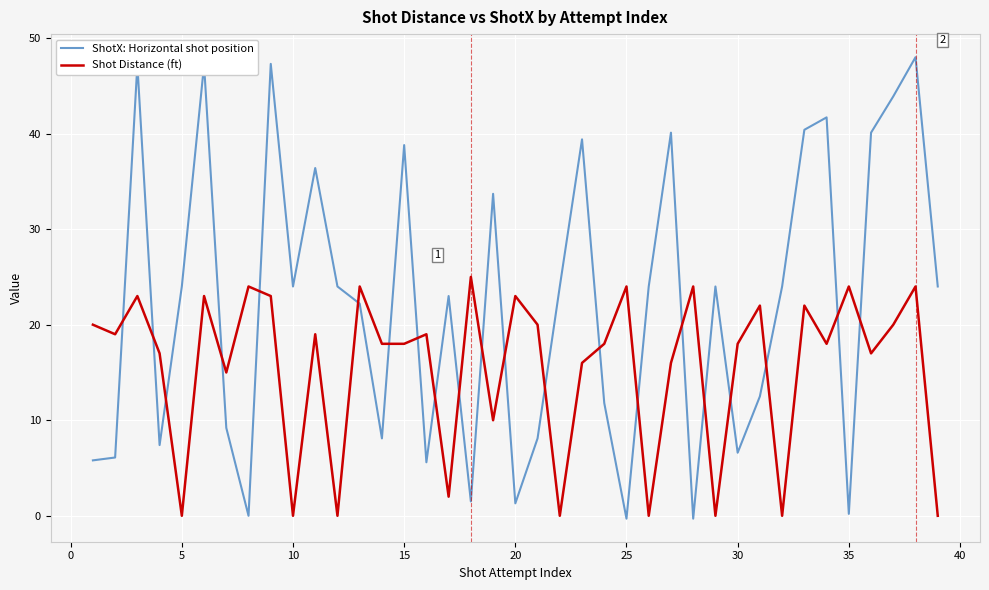

Which series has the largest range (max minus min)?

ShotX: Horizontal shot position